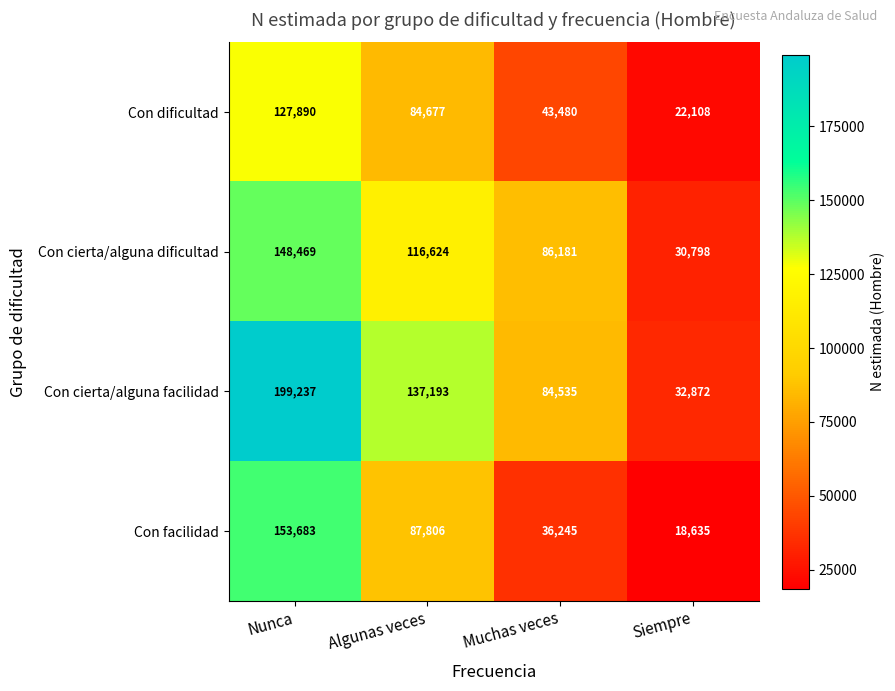

What is the average value of the Con cierta/alguna facilidad series?

113459